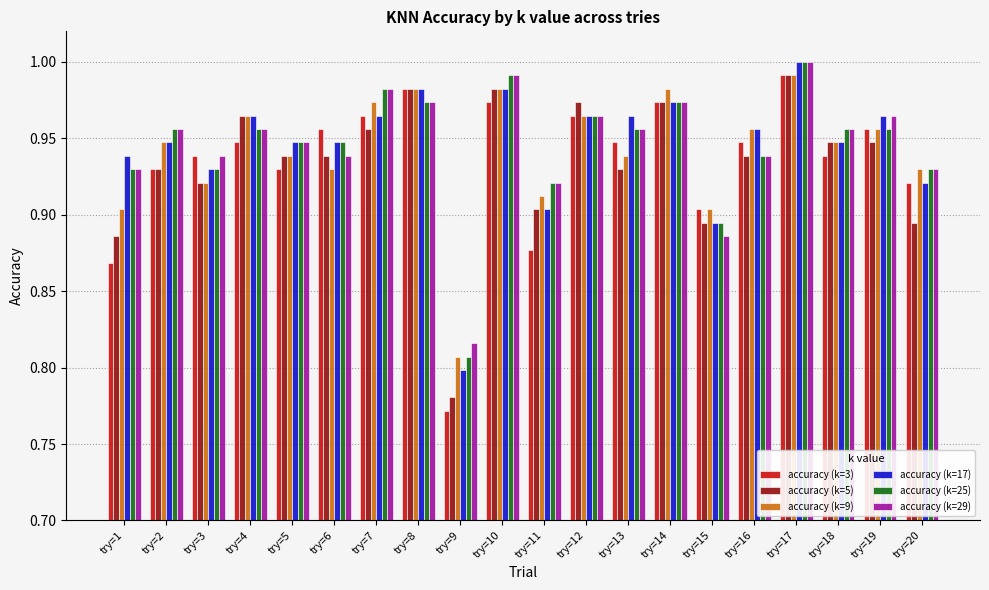

Which series has the widest spread of values?

accuracy (k=3)